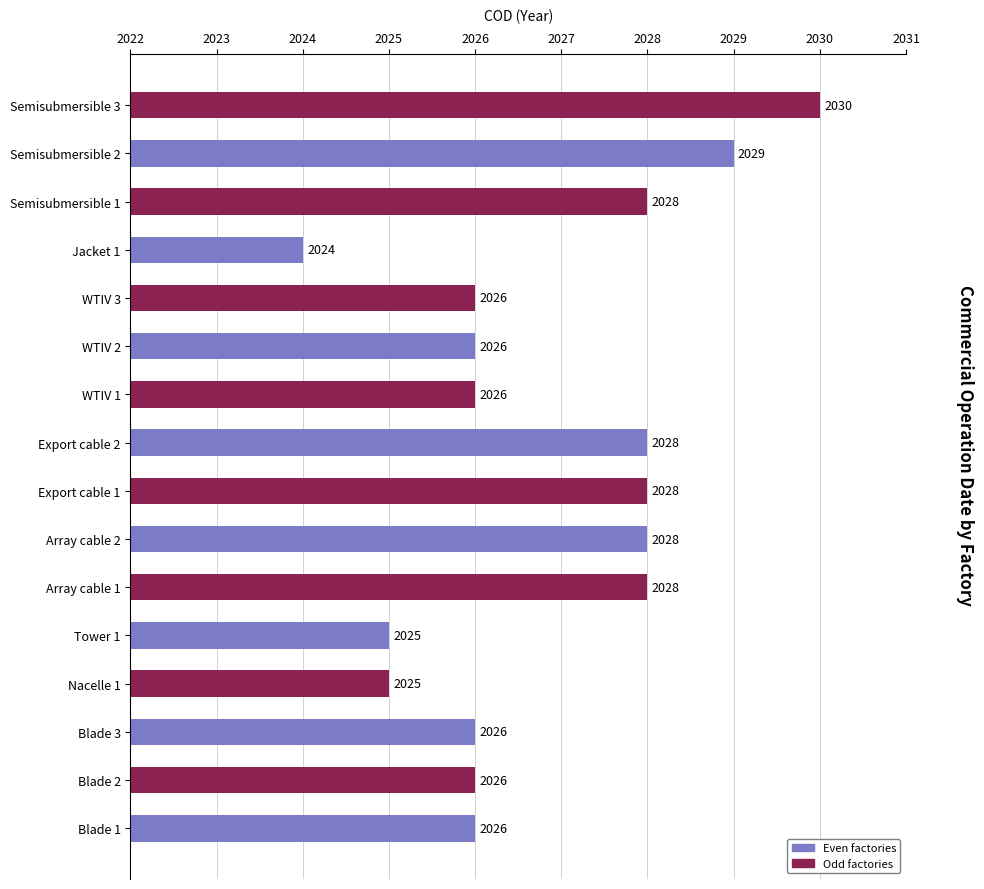

Which category has the lowest value across all series?

Jacket 1